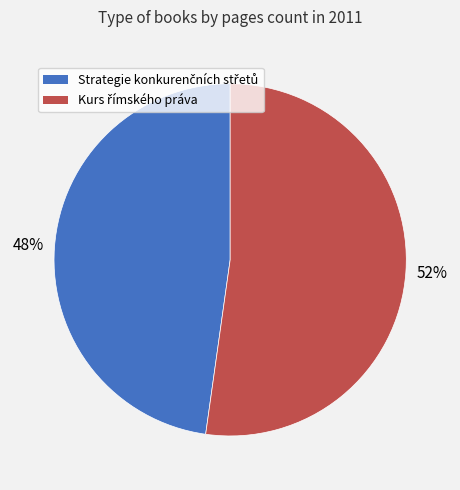

To the nearest percent, what is the difference between the largest and smallest slice percentages?

4%